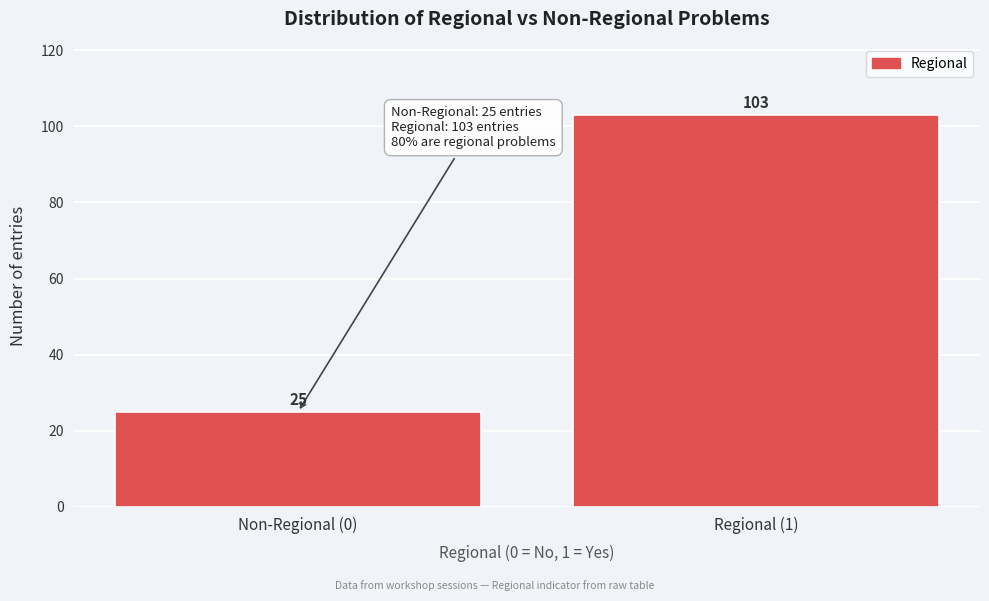

Reading right to left, what are all the values shown in this chart?

103	25